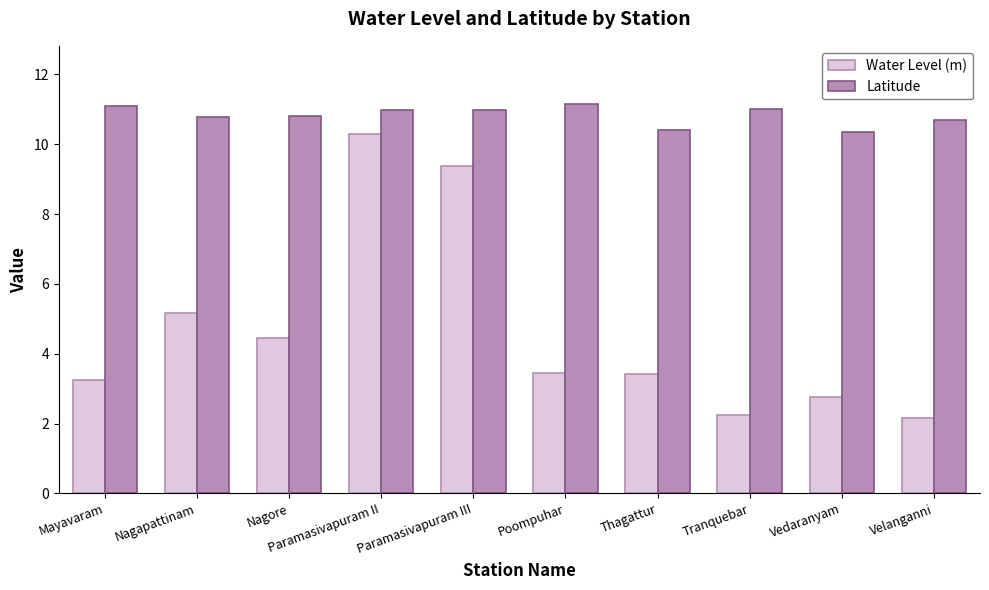

Does the chart contain any negative values?

No